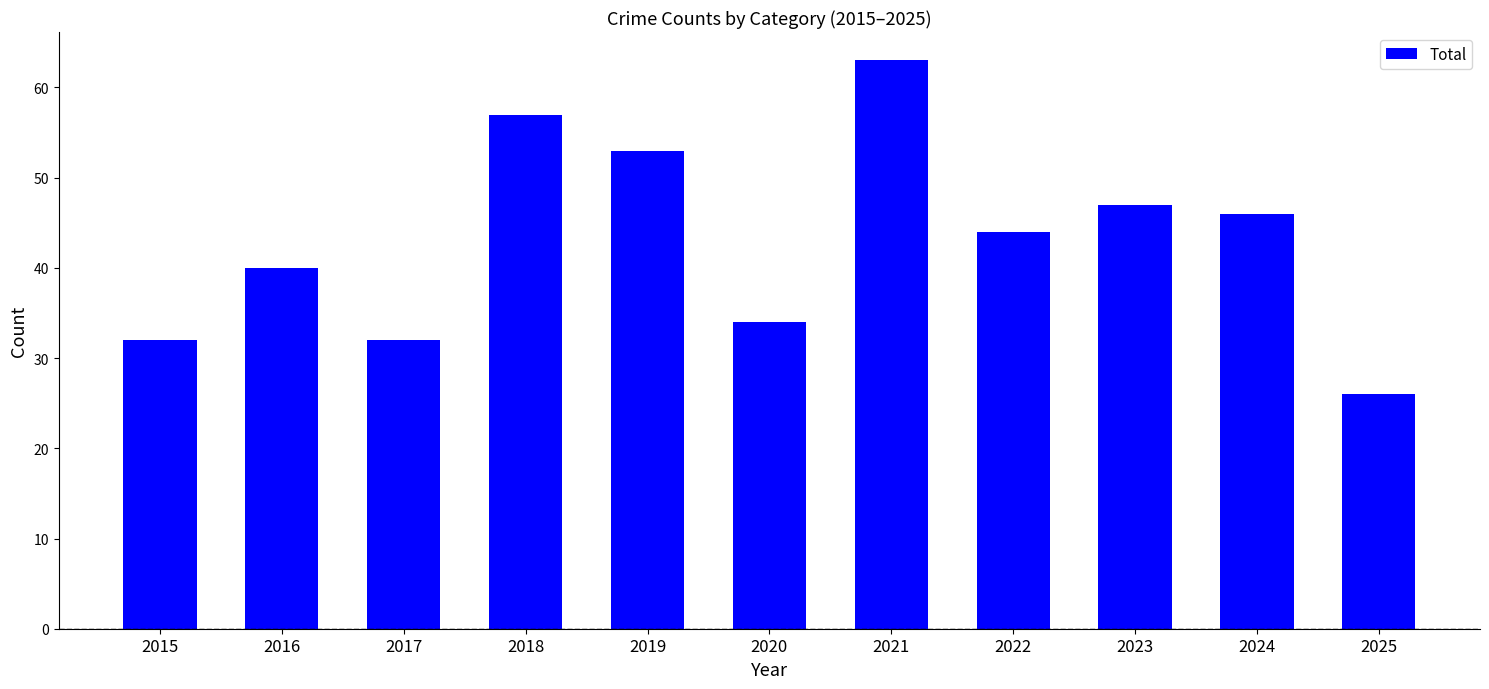

Is it true that the value at 2018 is 37?

False